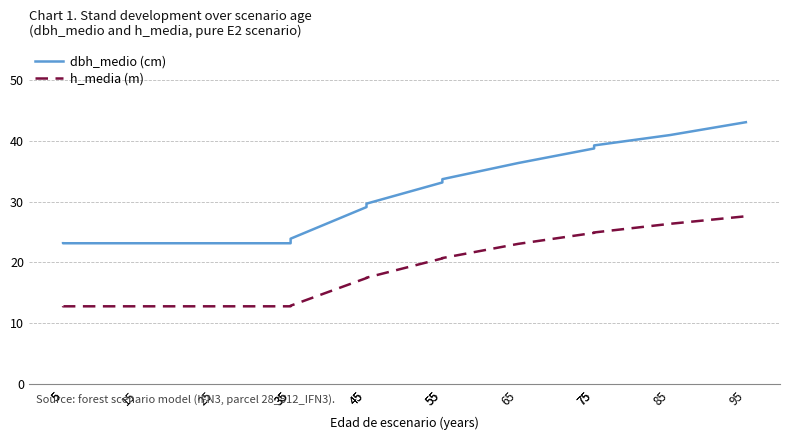

How many lines are shown in the chart?

2